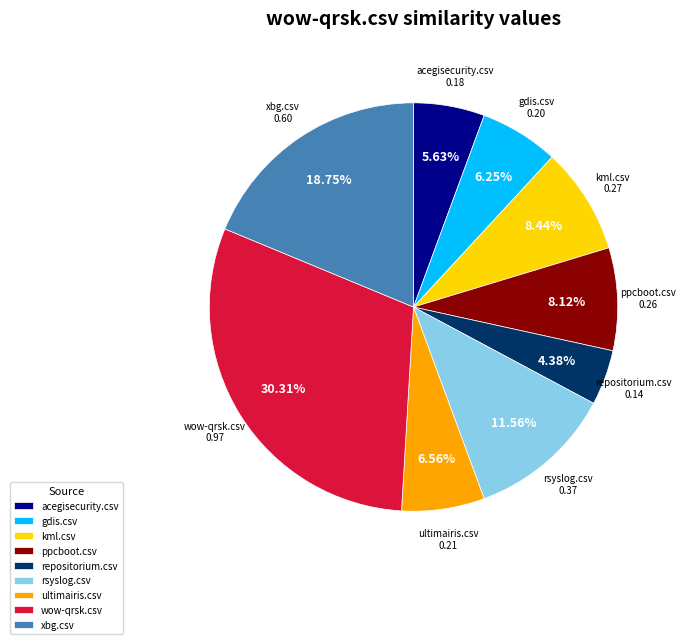

How many slices are in this pie chart?

9